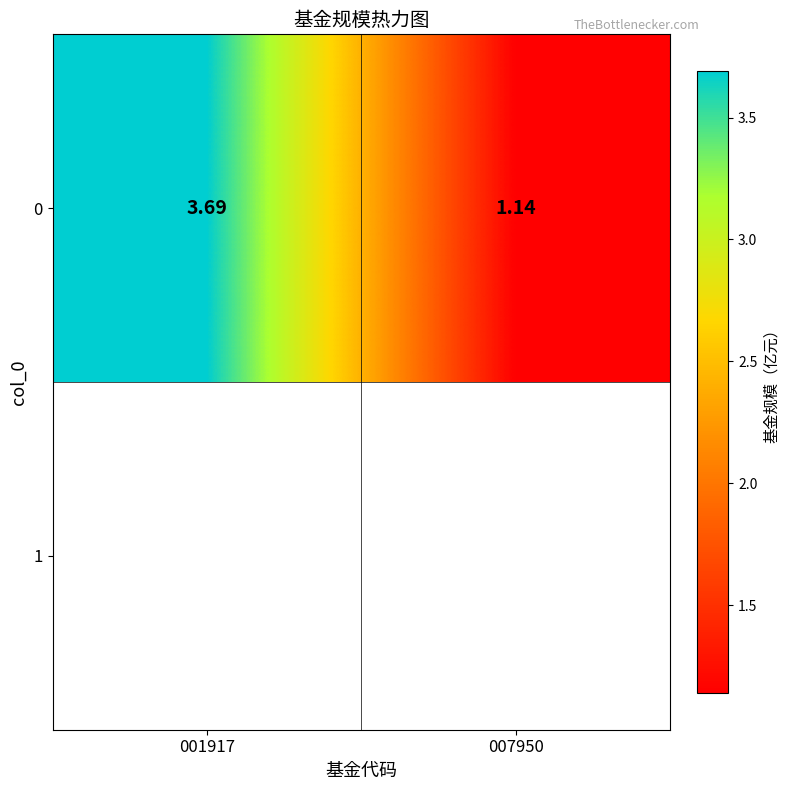

Where does the data first go above 3?

001917